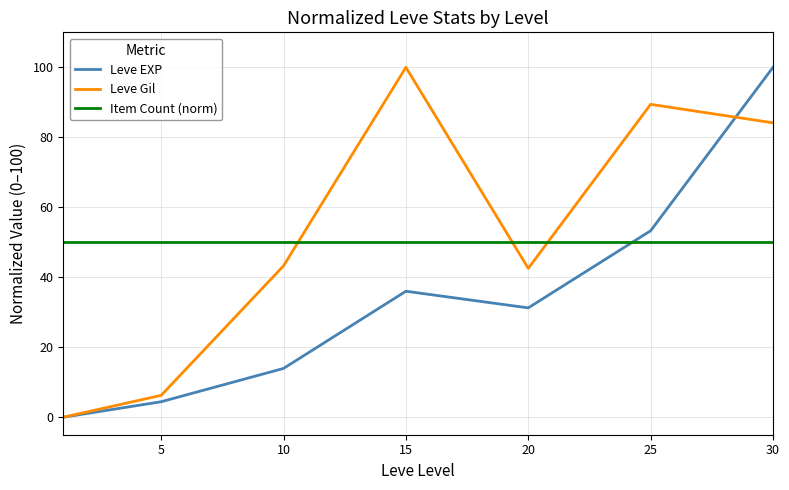

How many intersections are there between Item Count (norm) and Leve Gil?

3